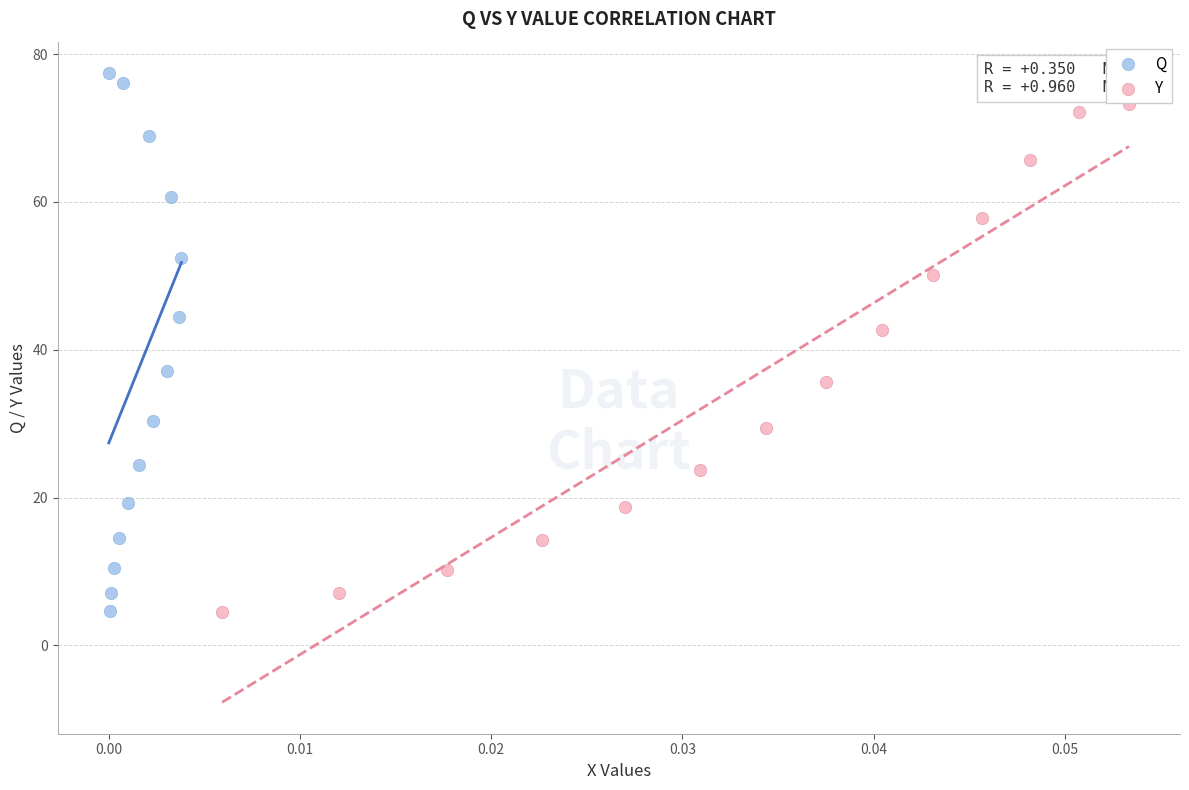

Which series has the widest spread of Y values?

Q